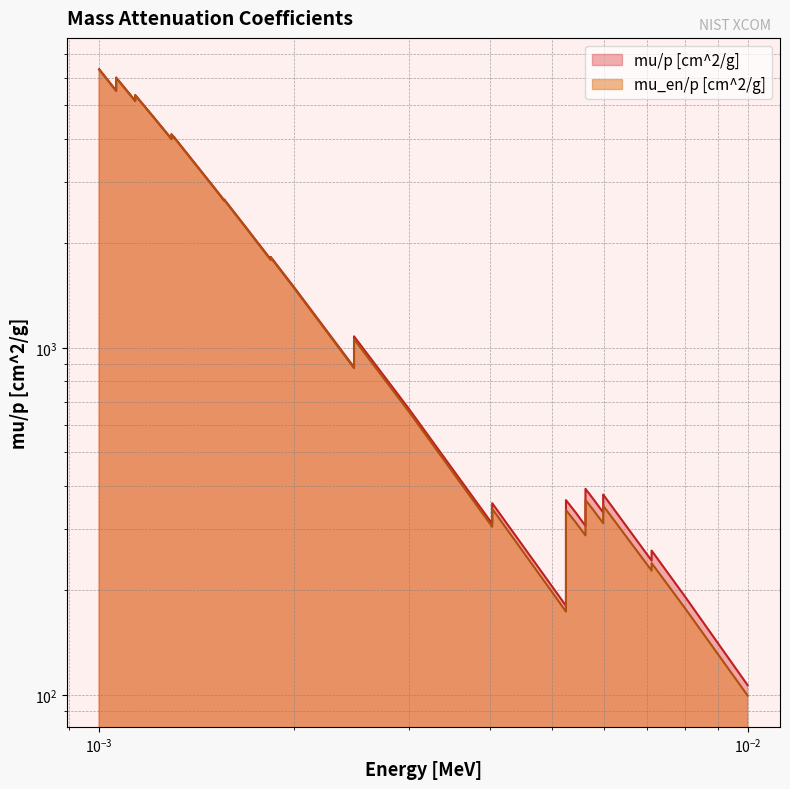

How many interior local valleys does the mu/p [cm^2/g] series have?

12